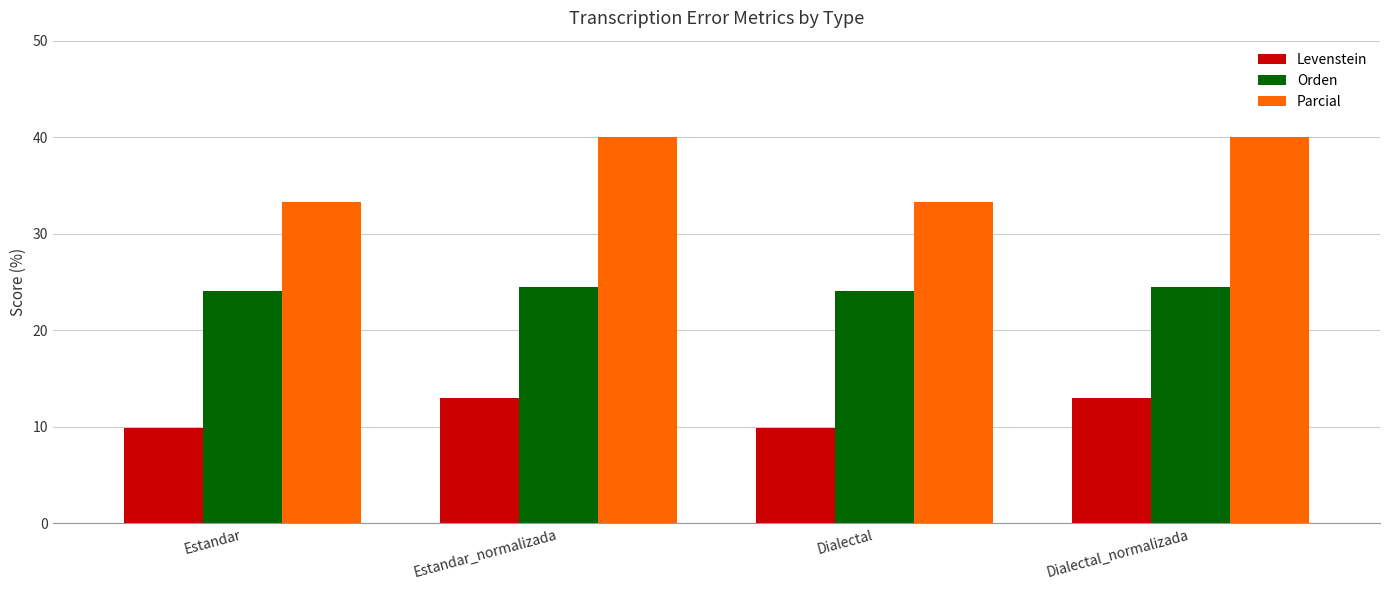

The Levenstein series shows 6.5 at Estandar. True or false?

False